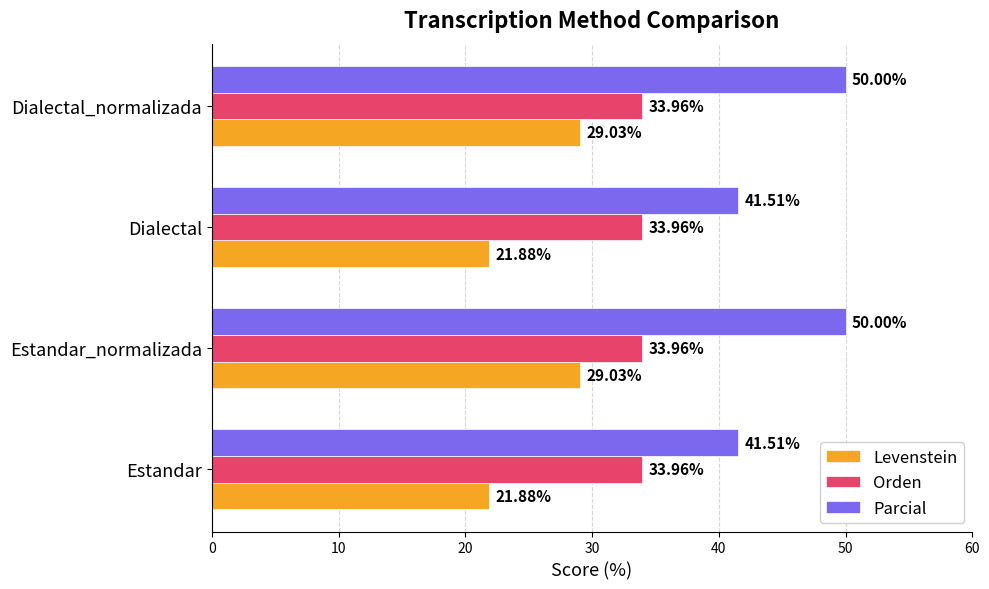

What is the sum of the Parcial values at Dialectal_normalizada and Estandar?

91.5